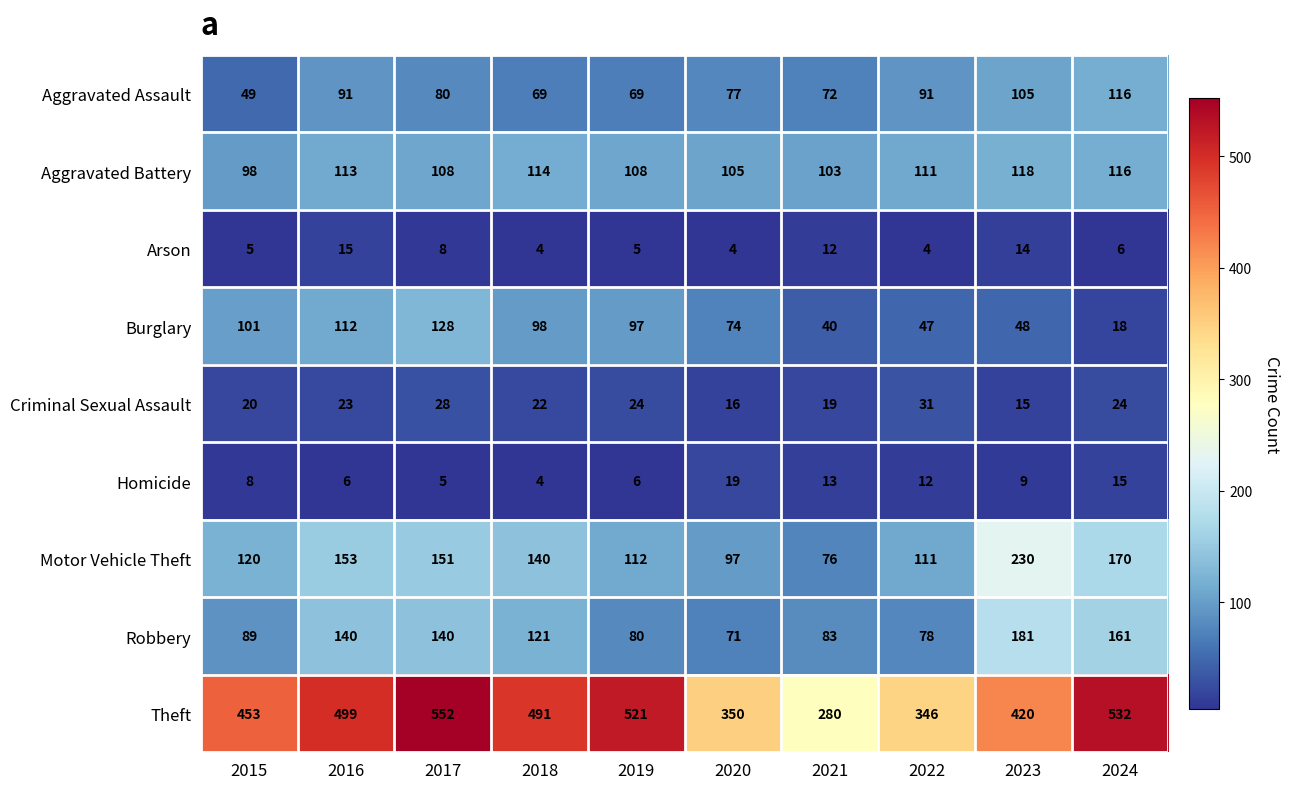

Where does the Aggravated Battery series first go above 111?

2016